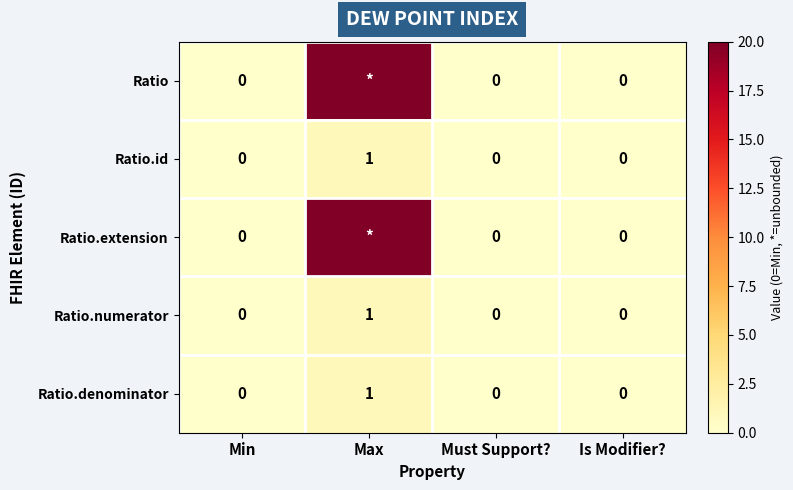

True or false: Ratio.id has a value of -1 at Must Support?.

False